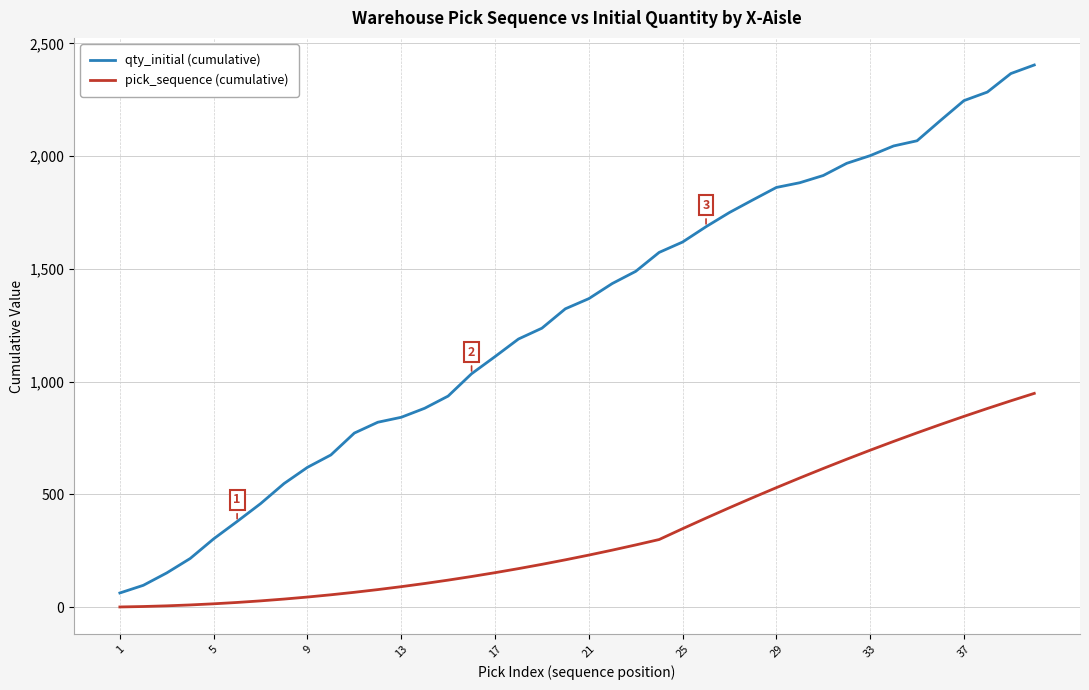

Does the chart display data point markers on the line(s)?

No